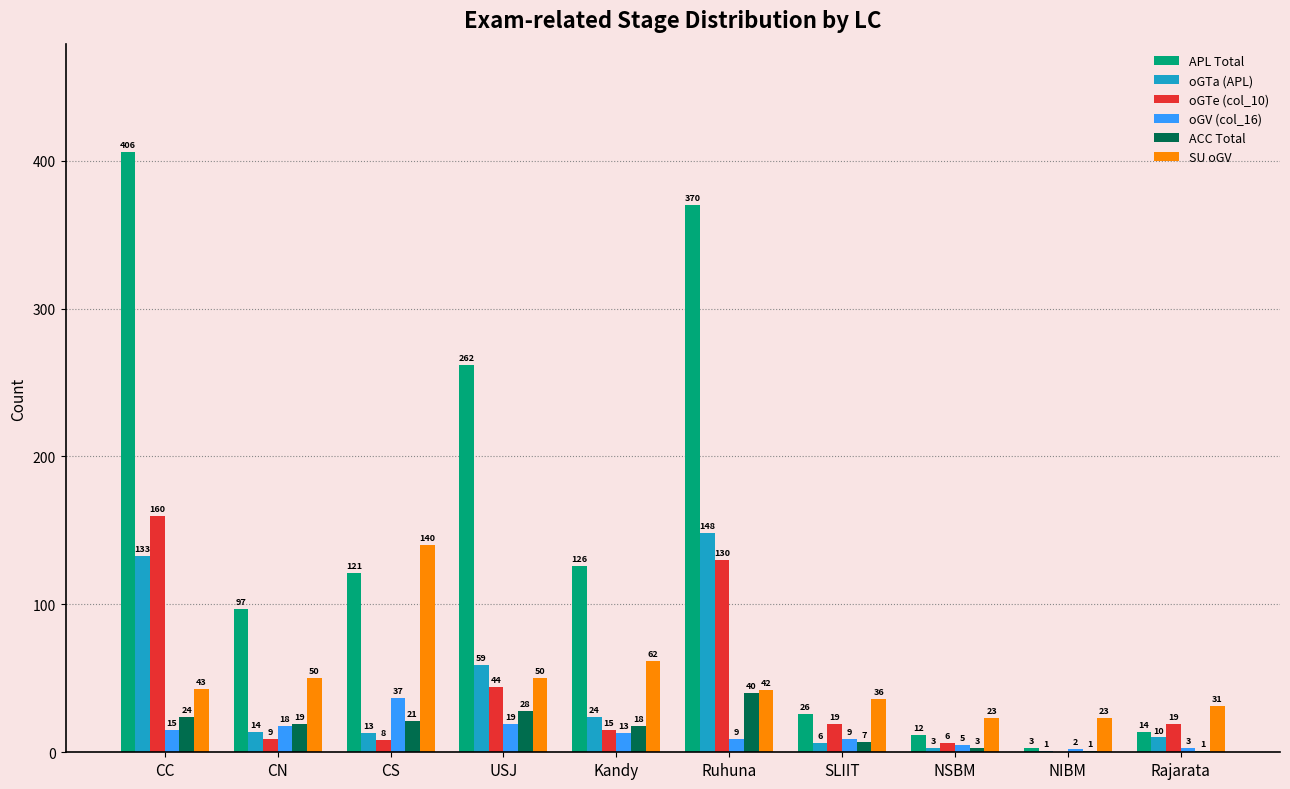

What is the average value of the oGV (col_16) series?

13